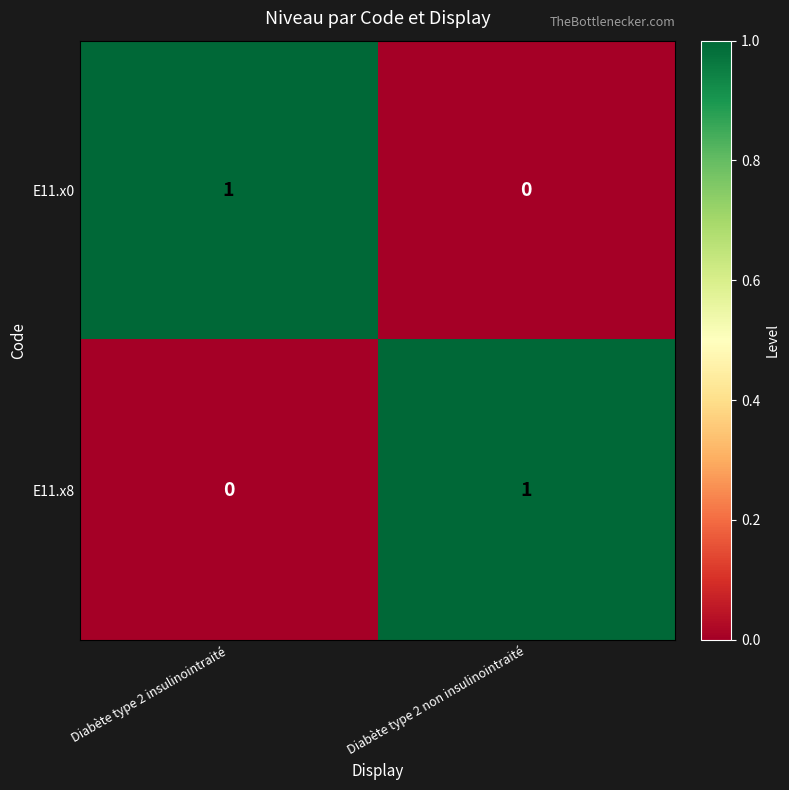

The E11.x0 series shows 0 at Diabète type 2 non insulinointraité. True or false?

True